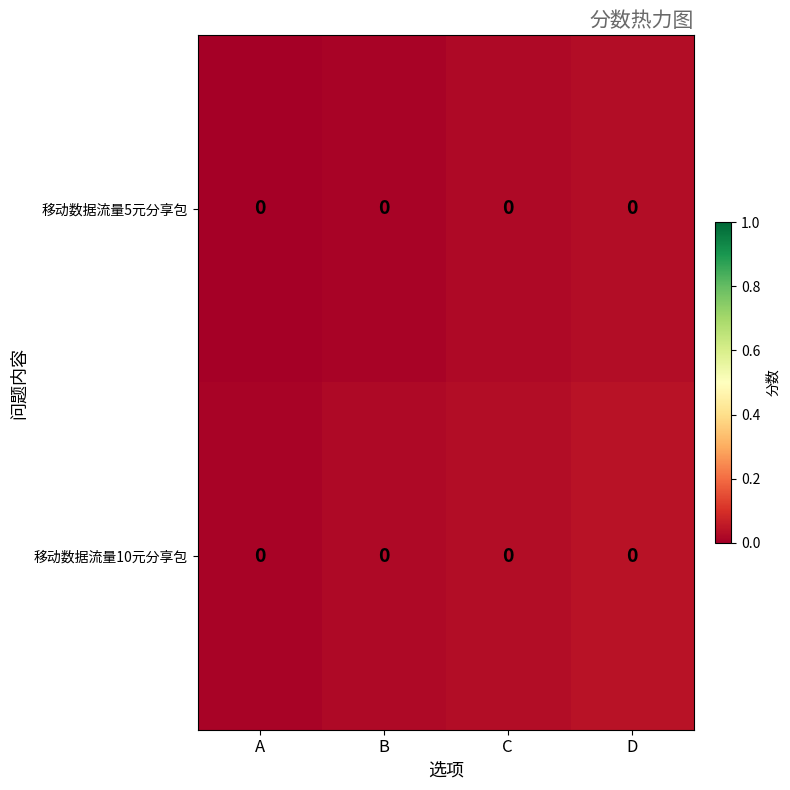

At A, list the series in order from largest to smallest.

移动数据流量10元分享包, 移动数据流量5元分享包